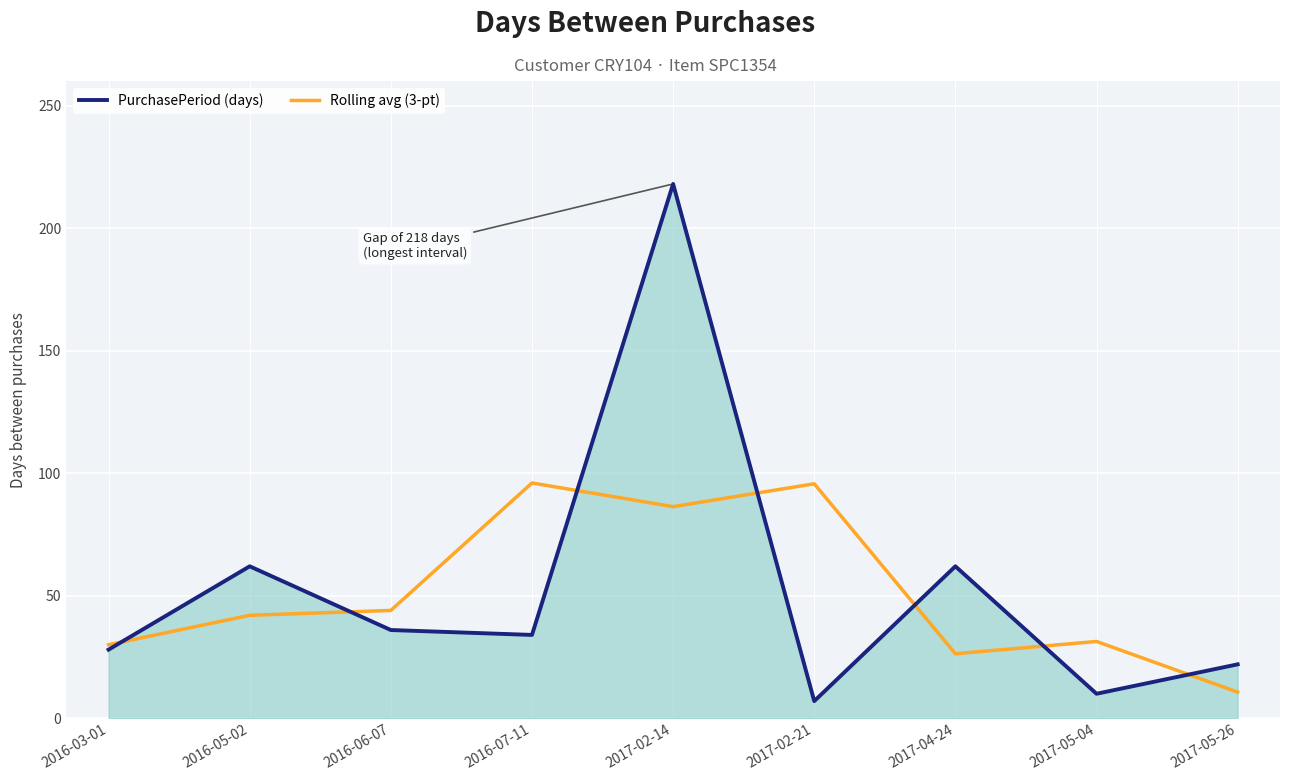

What is the sum of all PurchasePeriod (days) values?

479.0